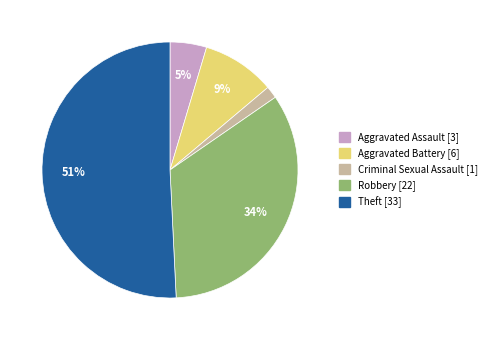

To the nearest percent, what is the difference between the largest and smallest slice percentages?

49%